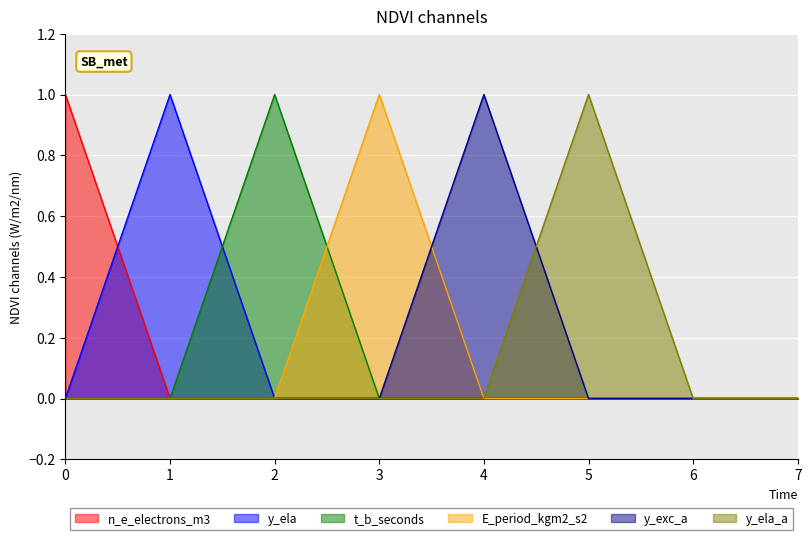

Which series ends up on top after the final intersection of y_exc_a and y_ela_a?

y_ela_a